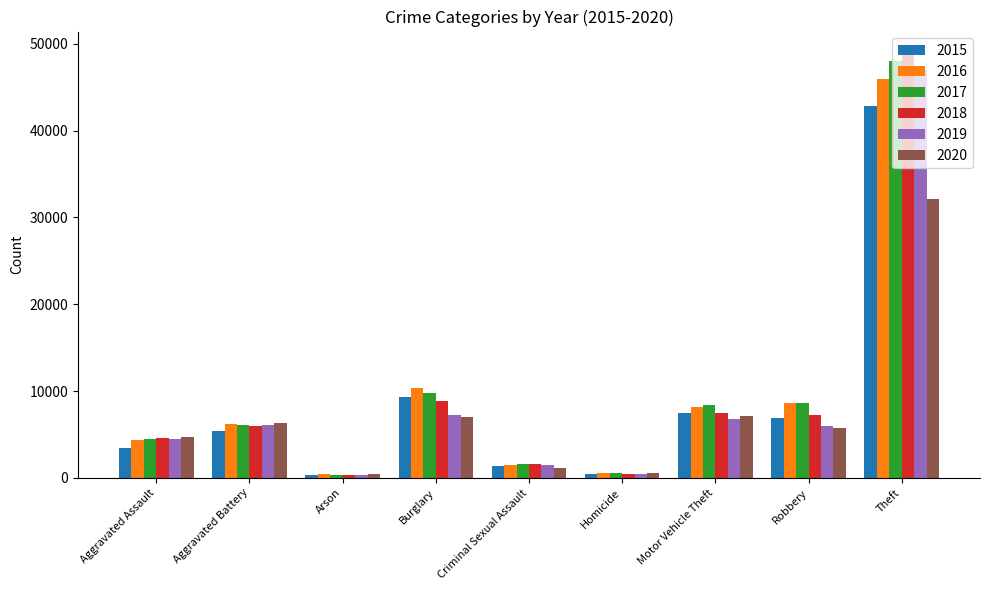

How many groups of bars are there?

9